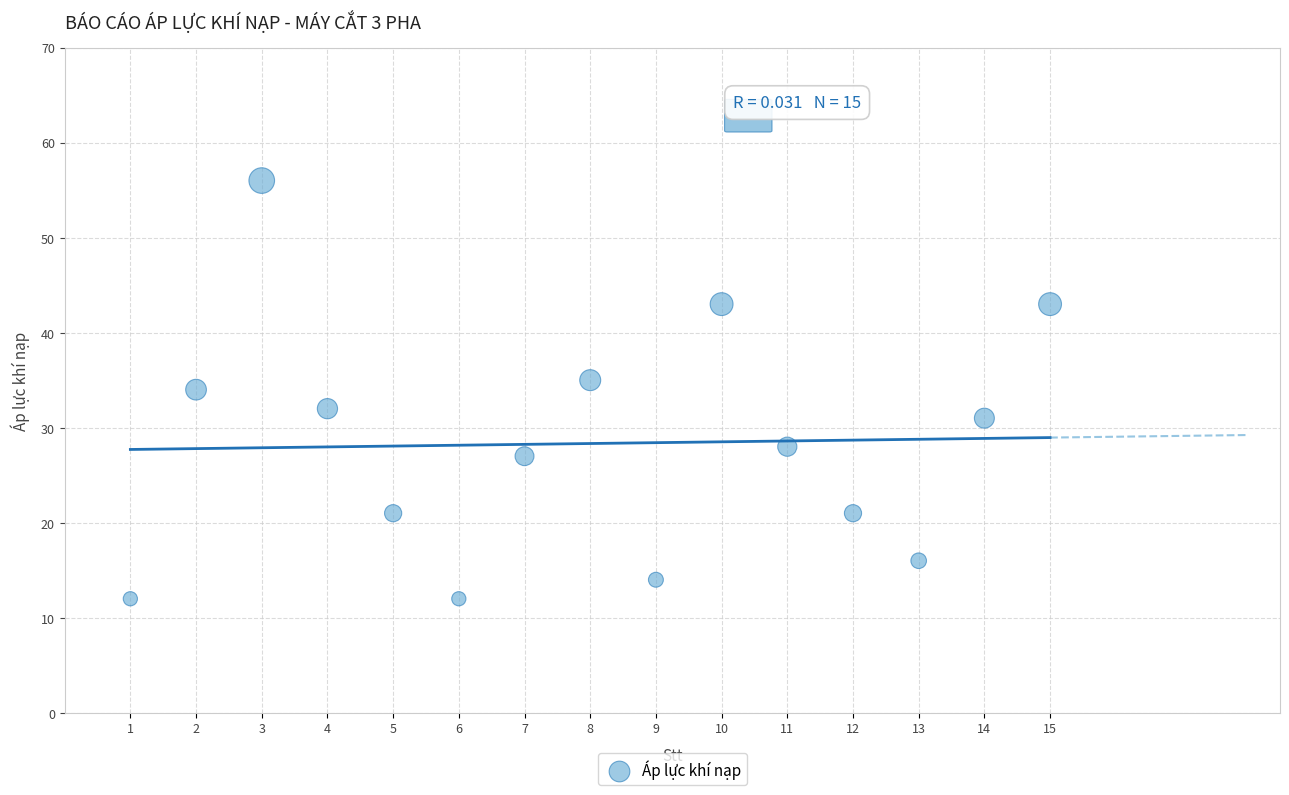

What is the range of Y values (max minus min)?

44